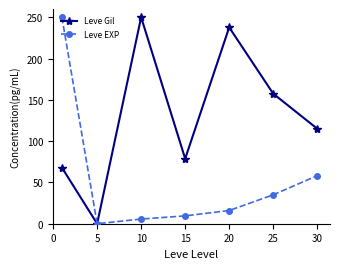

What is the greatest value displayed?

250.0